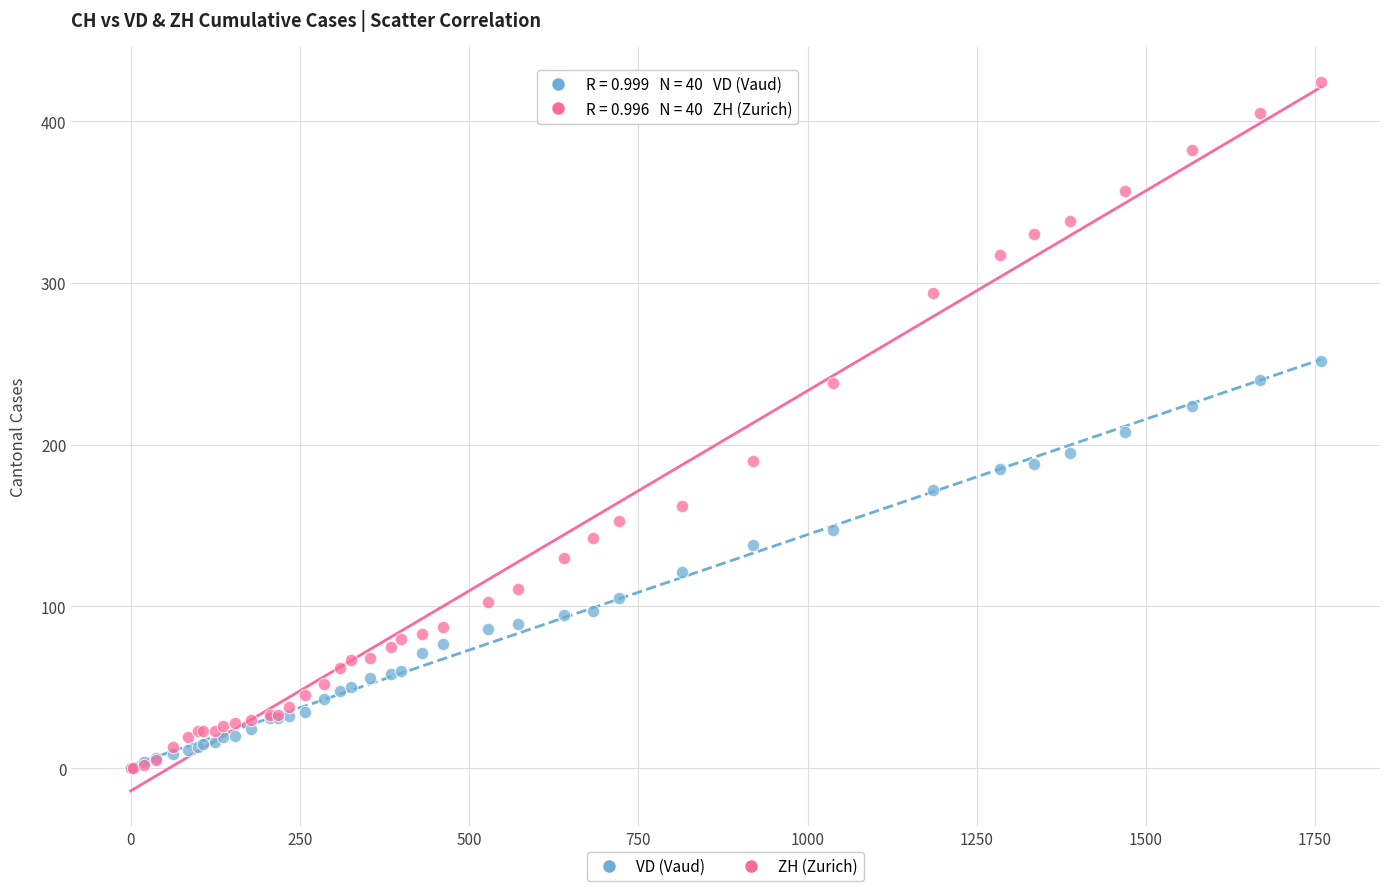

What are all the series names shown in the legend?

VD (Vaud), ZH (Zurich)